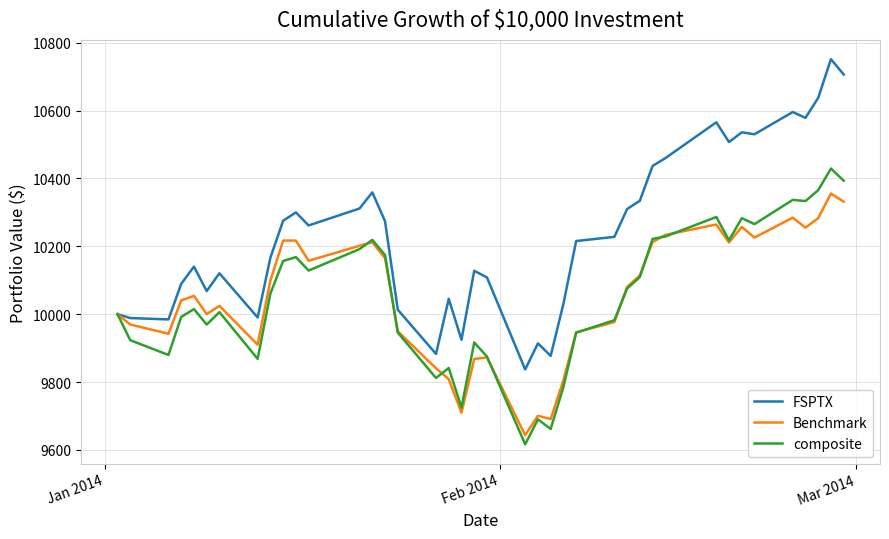

How many categories are shown in the chart?

40